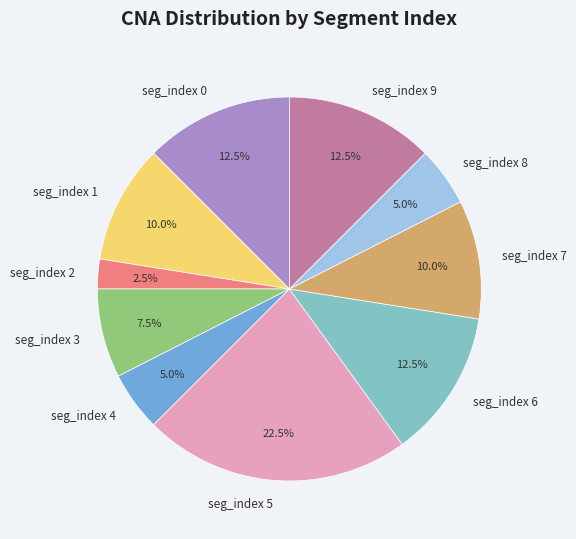

To the nearest percent, what is the combined percentage of seg_index 6 and seg_index 0?

25%